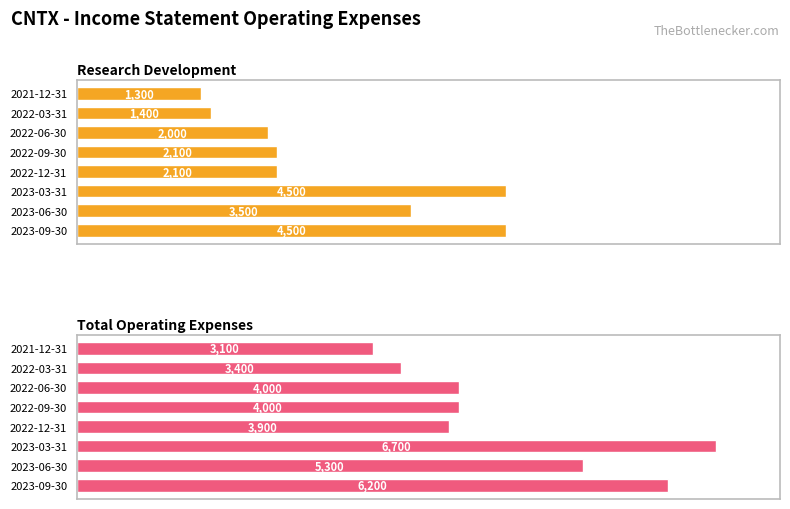

Count the number of categories in the chart.

8